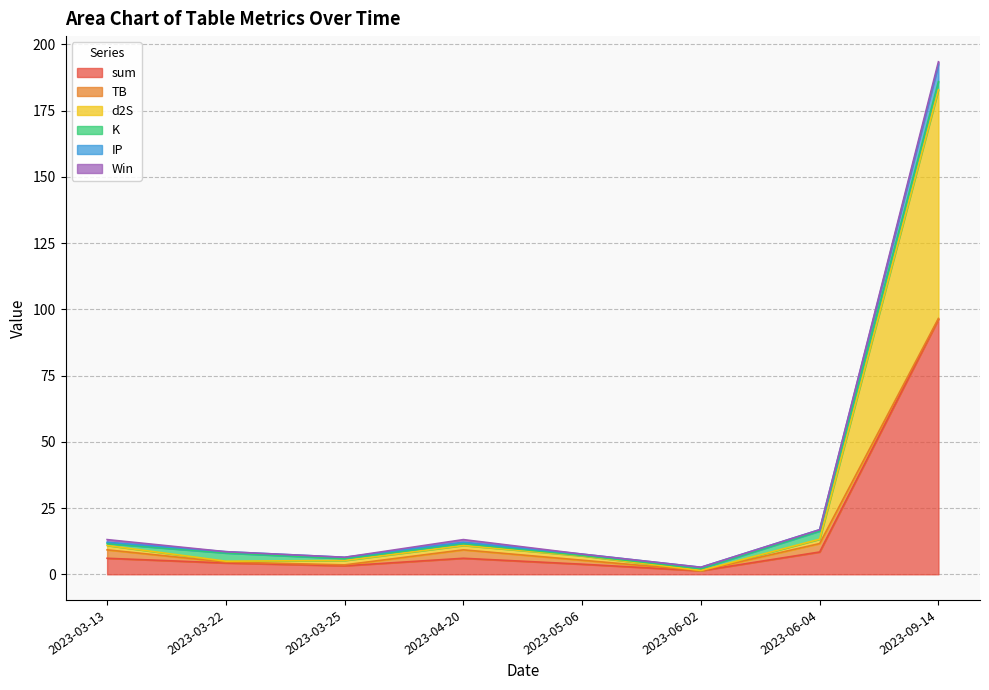

Which category has the highest value in the sum series?

2023-09-14